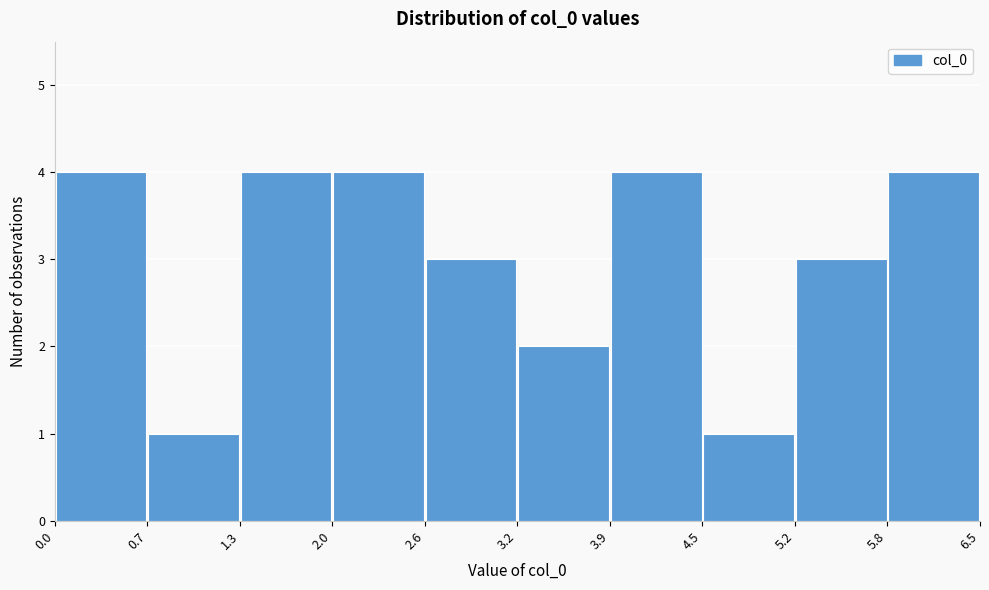

What is the height of the bar covering 3.2 to 3.9 on the x-axis? The values are not printed on the chart, so give them approximately, as read against the axis.

2